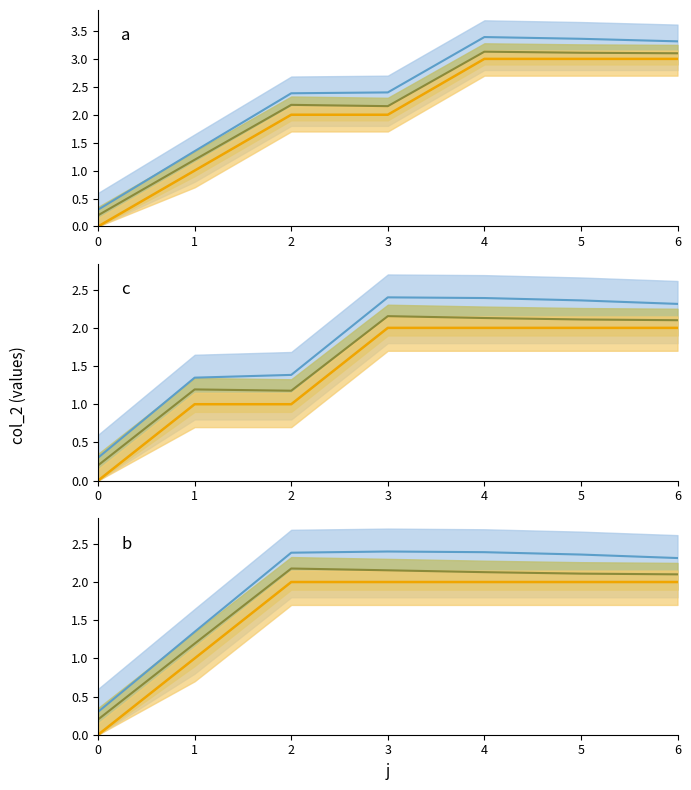

What is the difference between the maximum and second lowest values in the main line series?

1.0